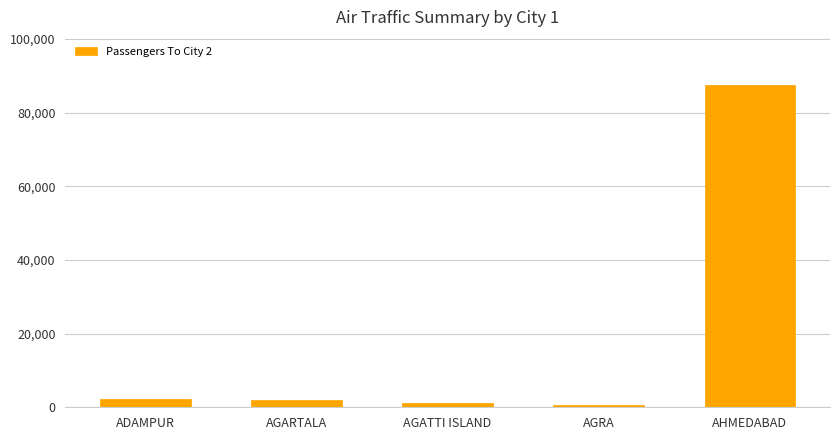

What is the label of the 3rd bar from the right?

AGATTI ISLAND